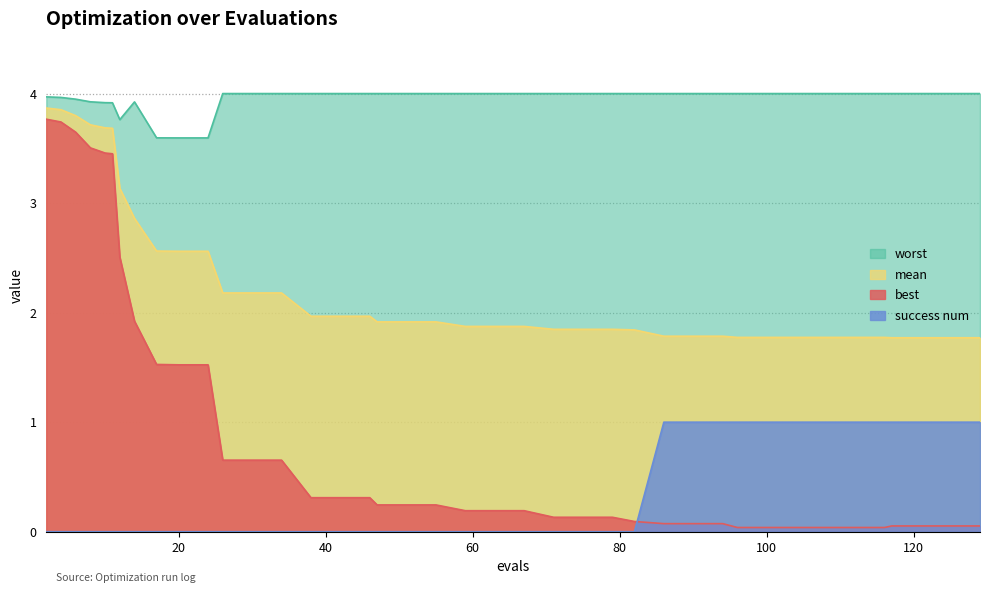

True or false: worst and mean cross at least once.

False